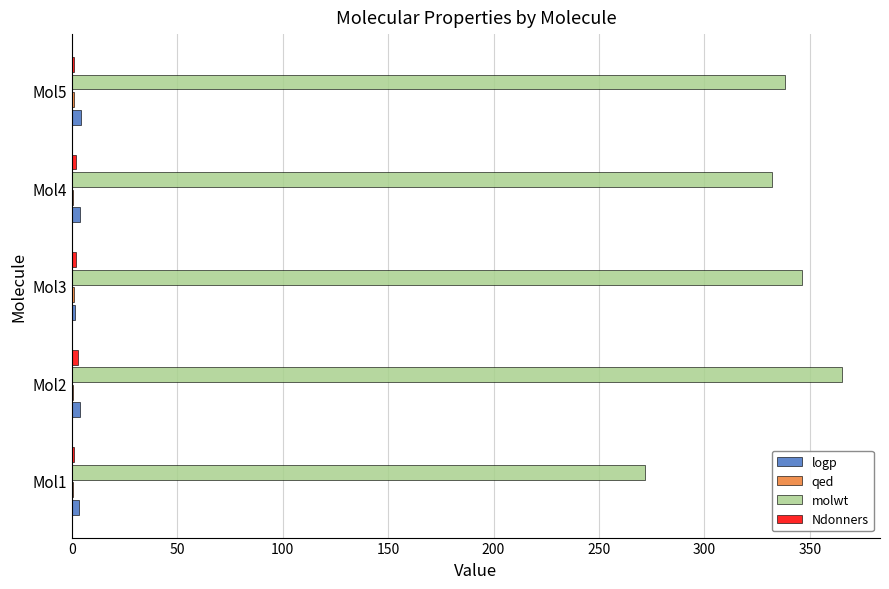

Which series changed the most between Mol1 and Mol2?

molwt